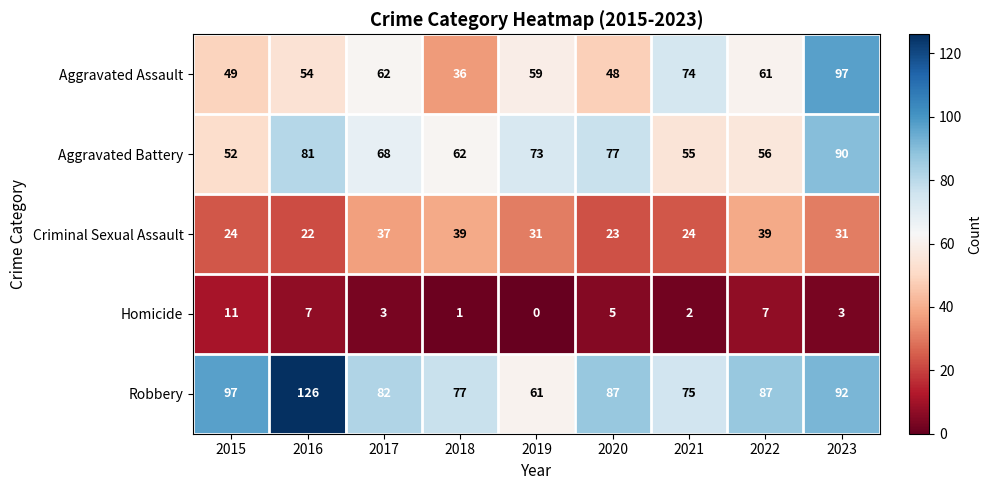

Which category has the highest value in the Homicide series?

2015